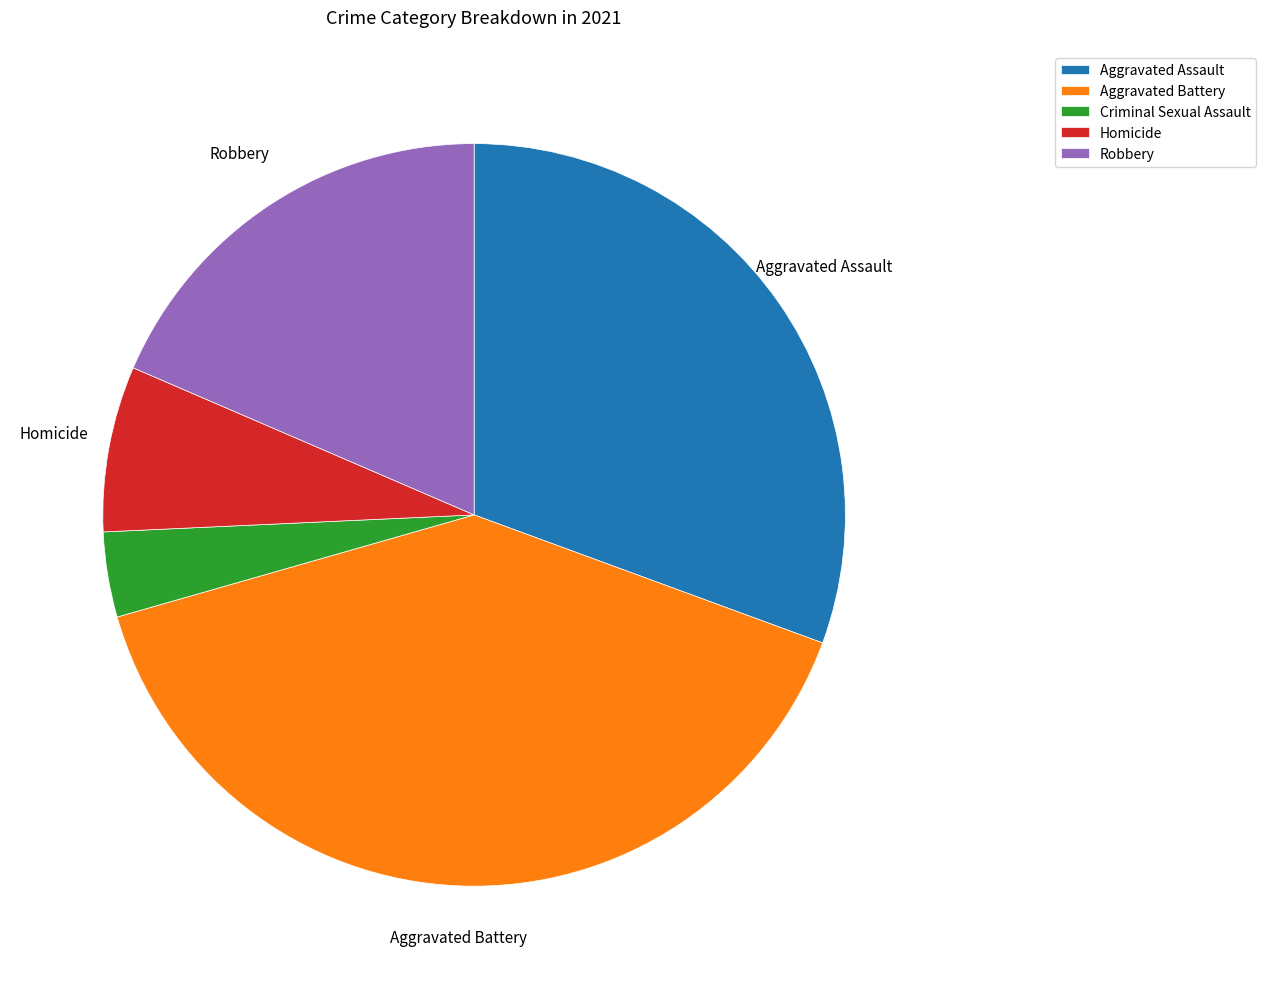

Count the number of slices in the pie.

5